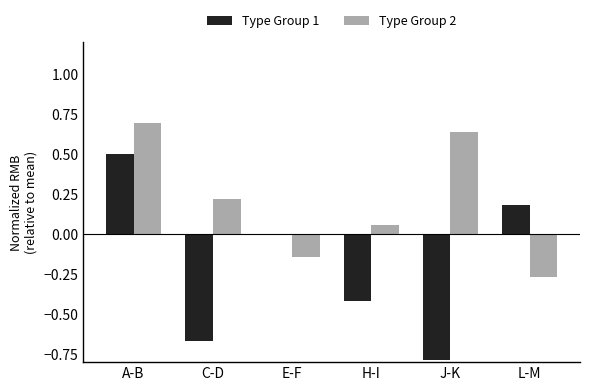

At which label does Type Group 1 reach its peak?

A-B